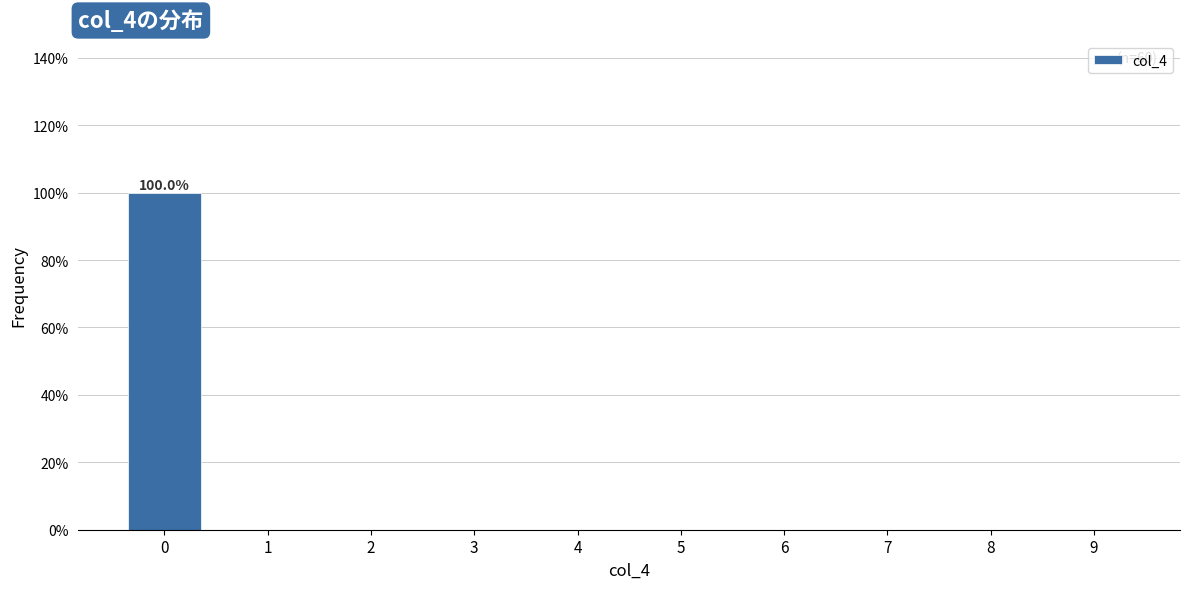

Reading left to right, extract all data points from this chart.

0=100	1=0	2=0	3=0	4=0	5=0	6=0	7=0	8=0	9=0